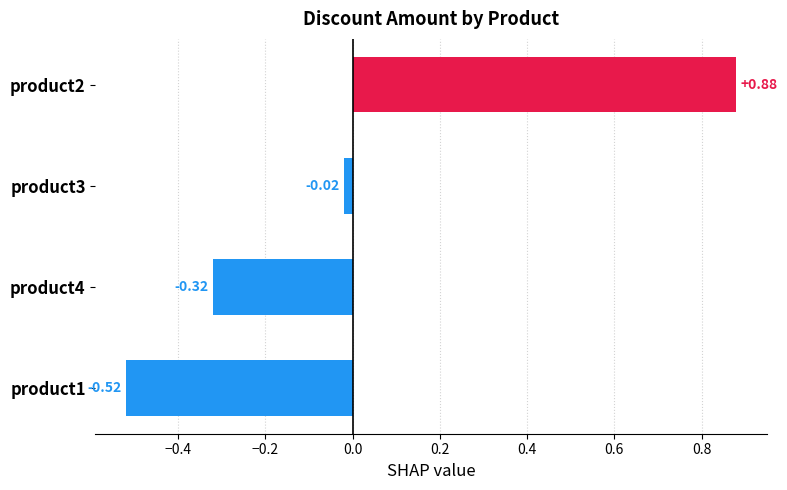

How many data points are less than 0?

3